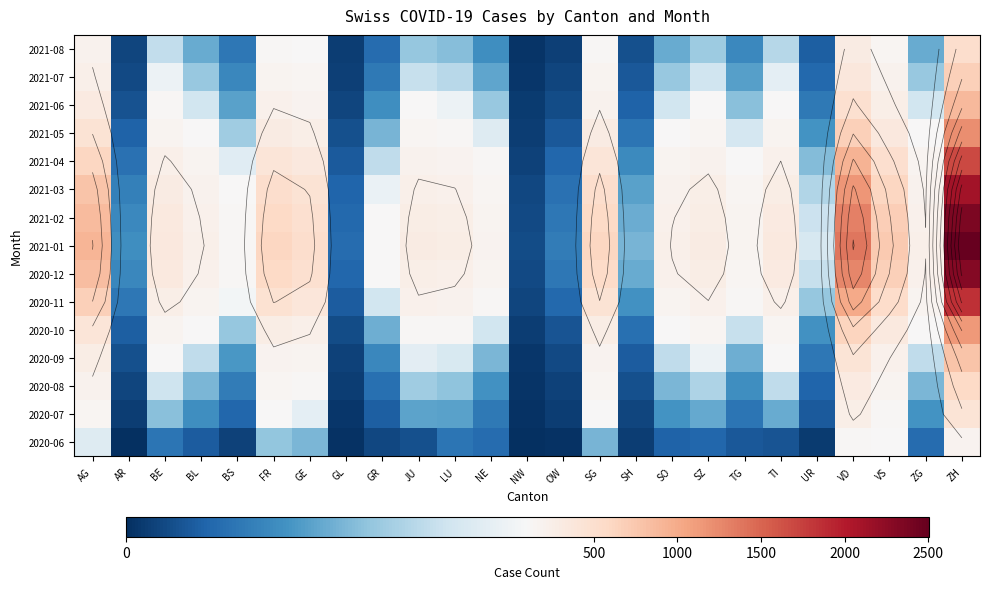

At how many categories does at least one series exceed 2085?

1